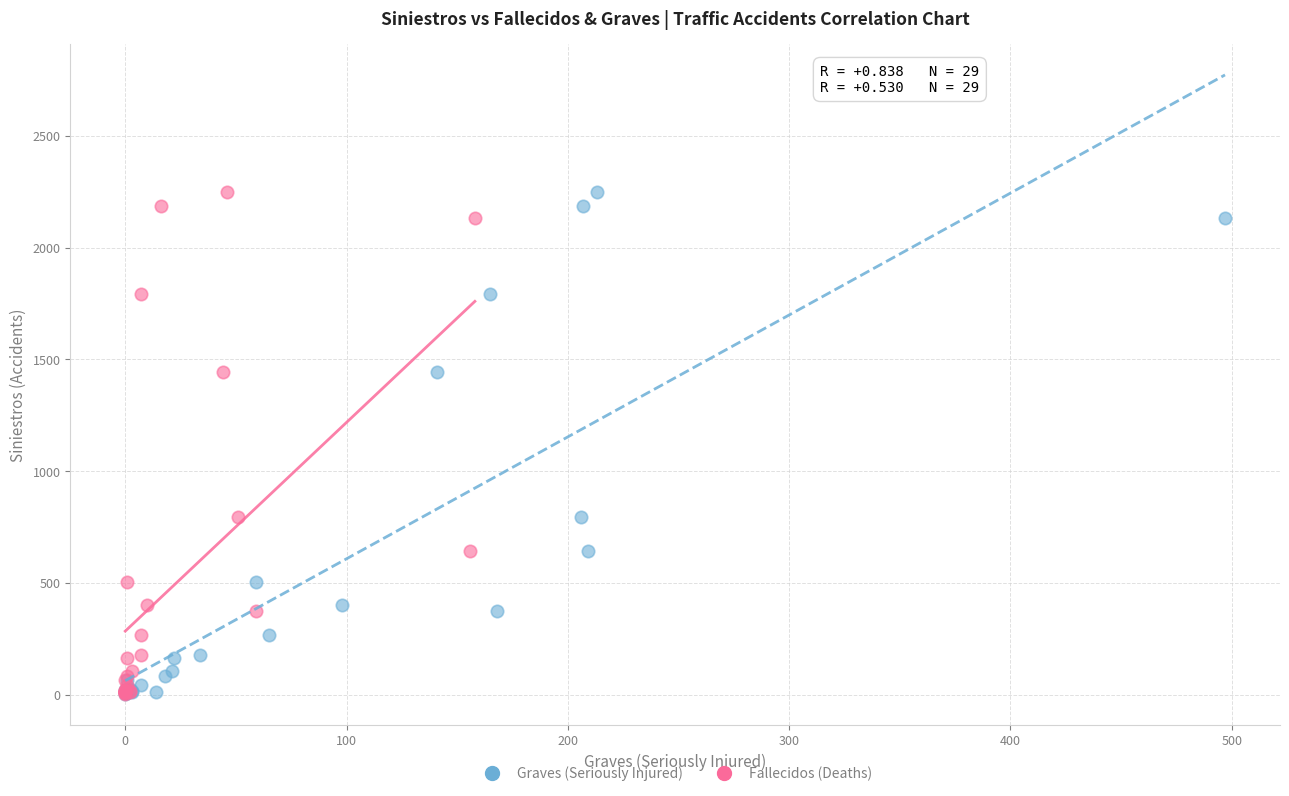

What are all the series names shown in the legend?

Graves (Seriously Injured), Fallecidos (Deaths)